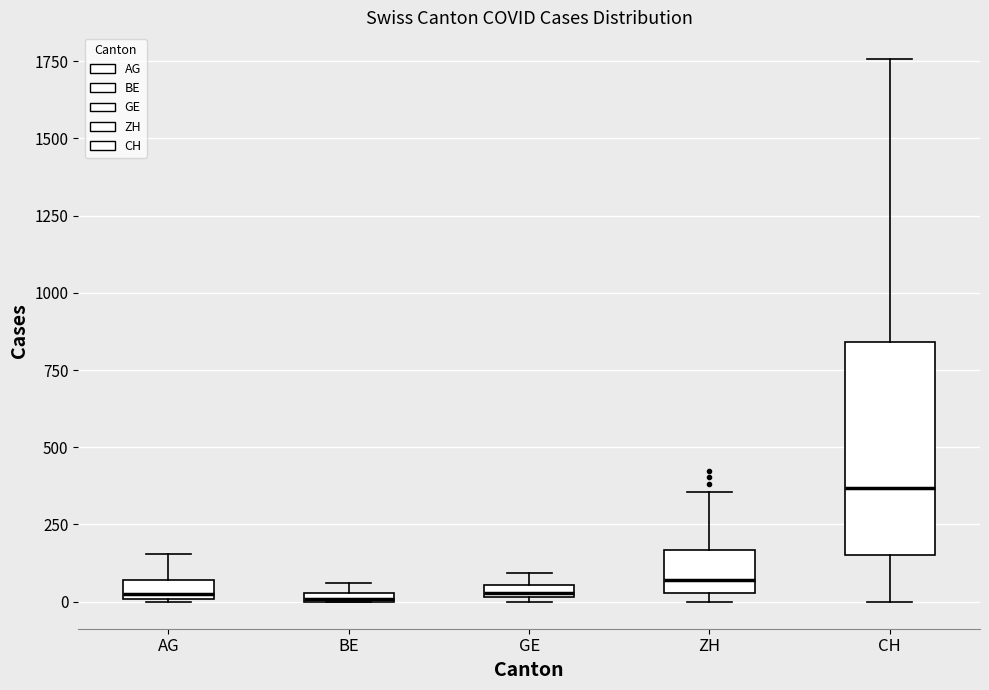

Which box has the highest median line?

CH